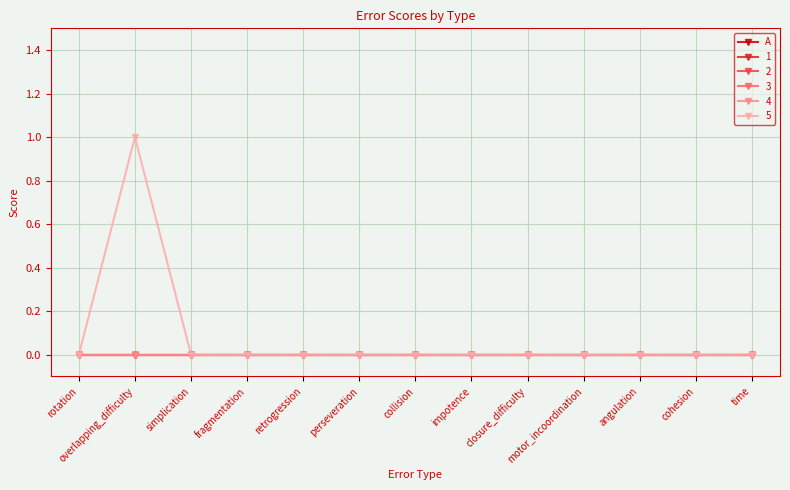

True or false: 3 and 1 cross at least once.

False